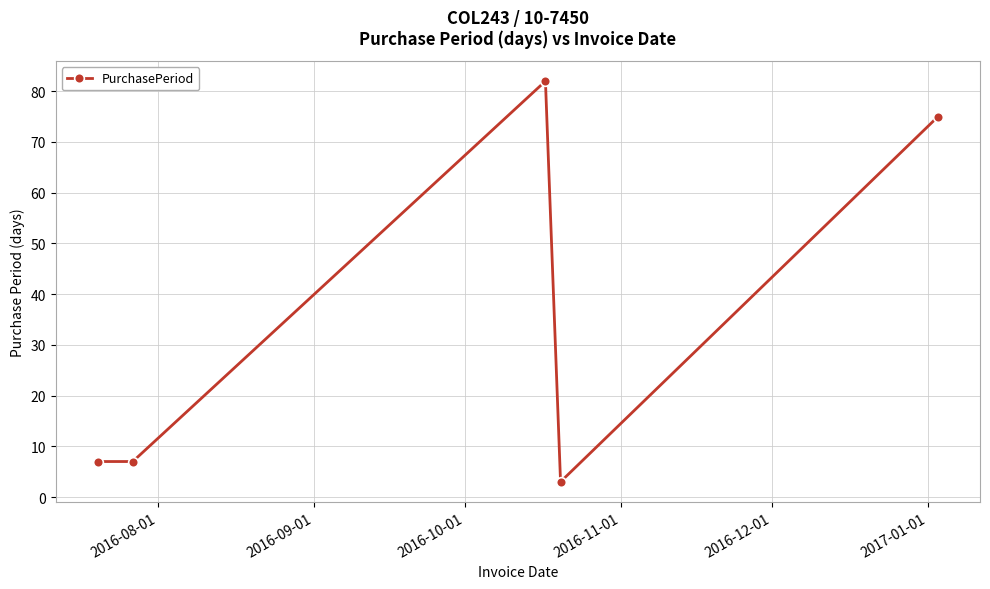

What is the average value?

35